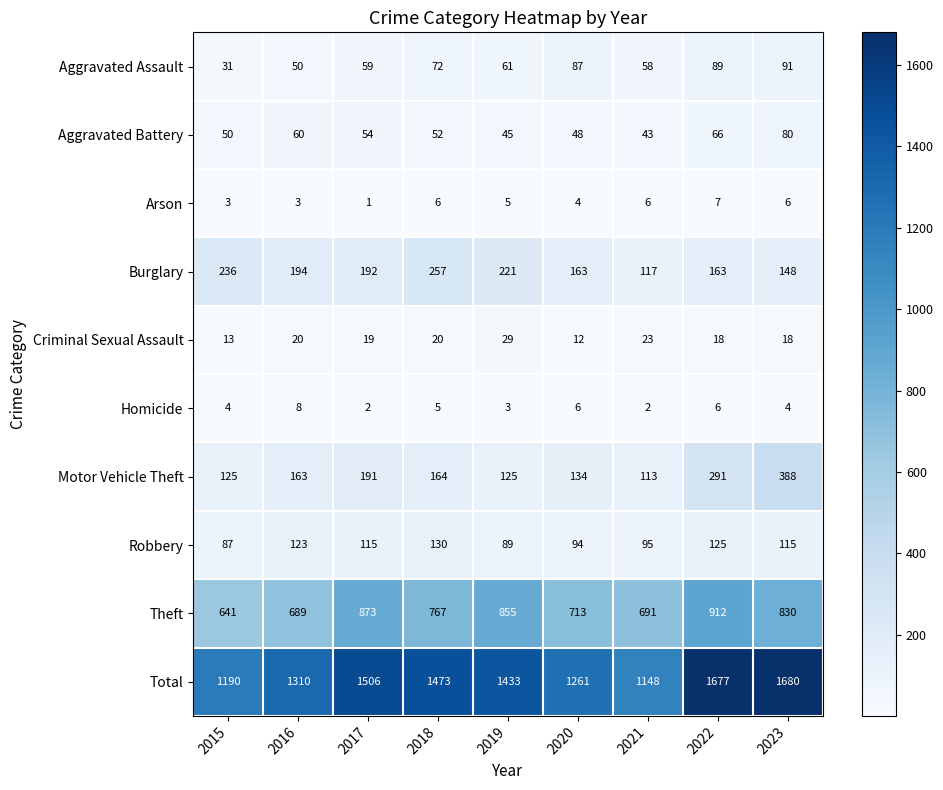

At 2015, list the series in order from smallest to largest.

Arson, Homicide, Criminal Sexual Assault, Aggravated Assault, Aggravated Battery, Robbery, Motor Vehicle Theft, Burglary, Theft, Total